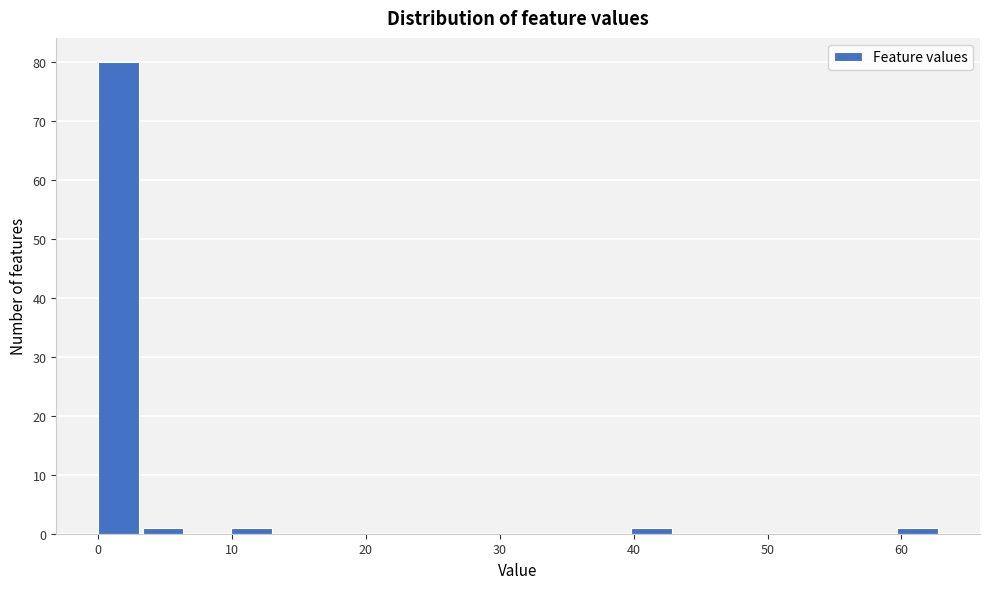

Around what value on the x-axis is the tallest bar? Give the approximate position of its centre, as read against the axis.

2